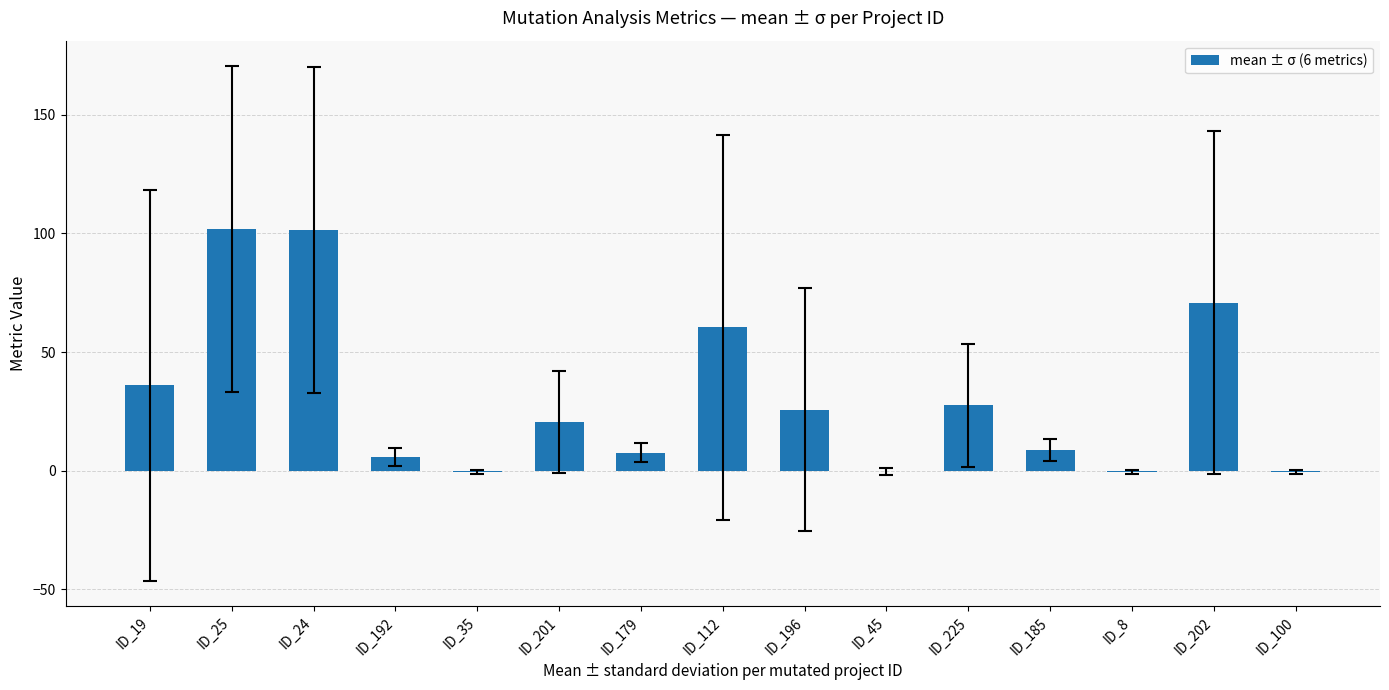

What is the sum of all values?

464.2